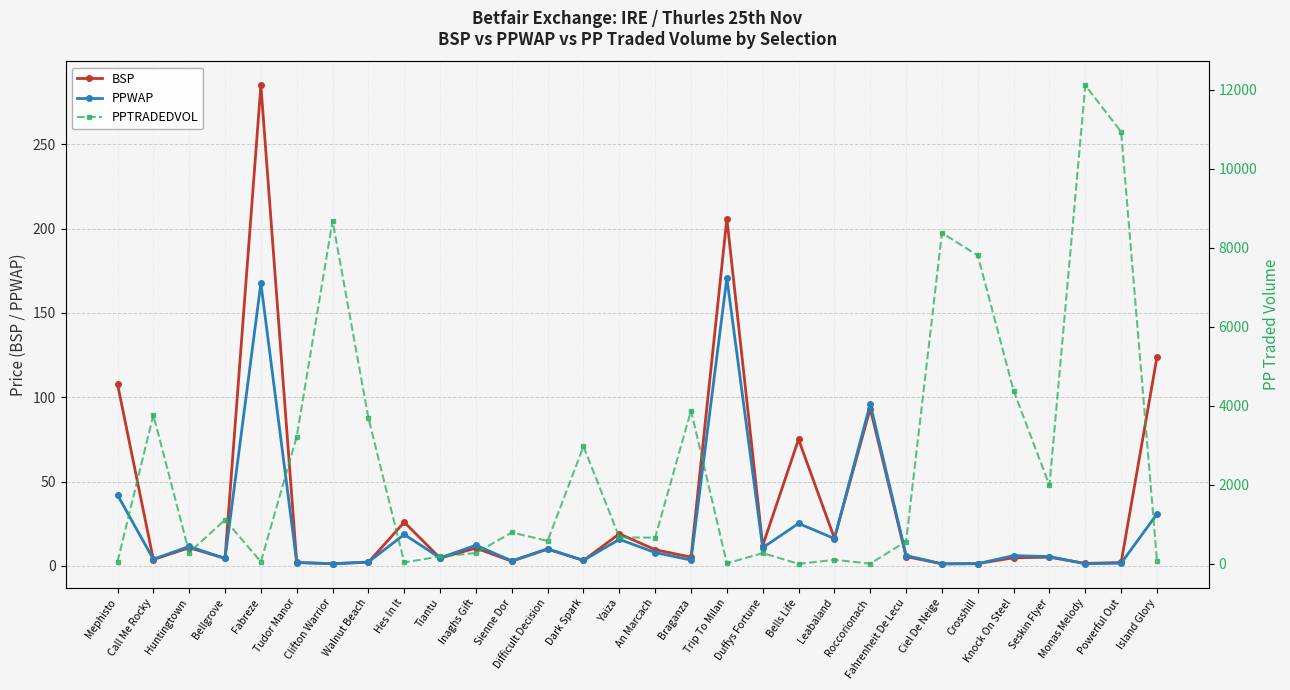

At which label is BSP closest to 143?

Island Glory